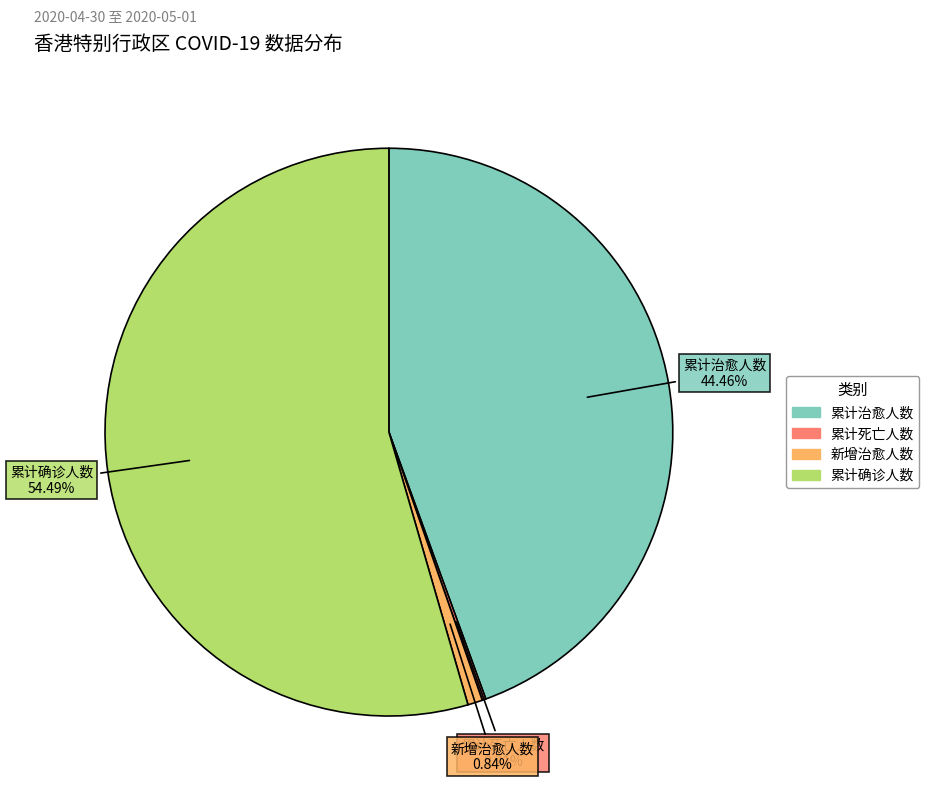

Which has a higher value, 累计治愈人数 or 新增治愈人数?

累计治愈人数